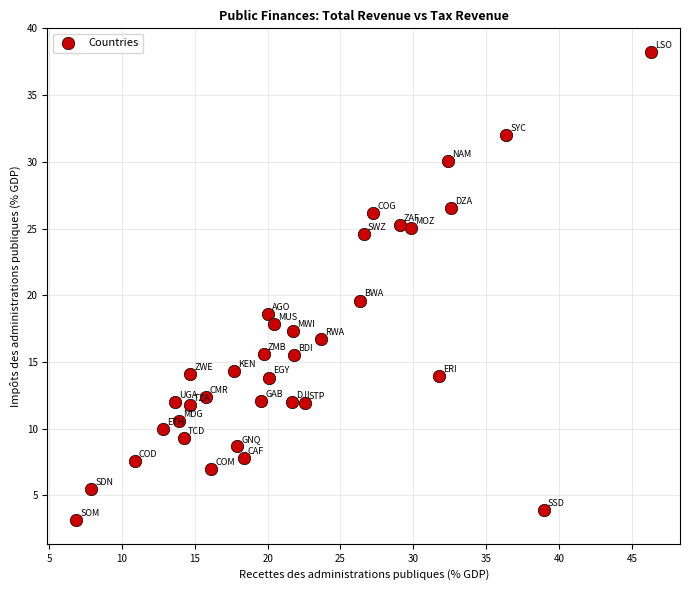

What is the range of X values (max minus min)?

39.5